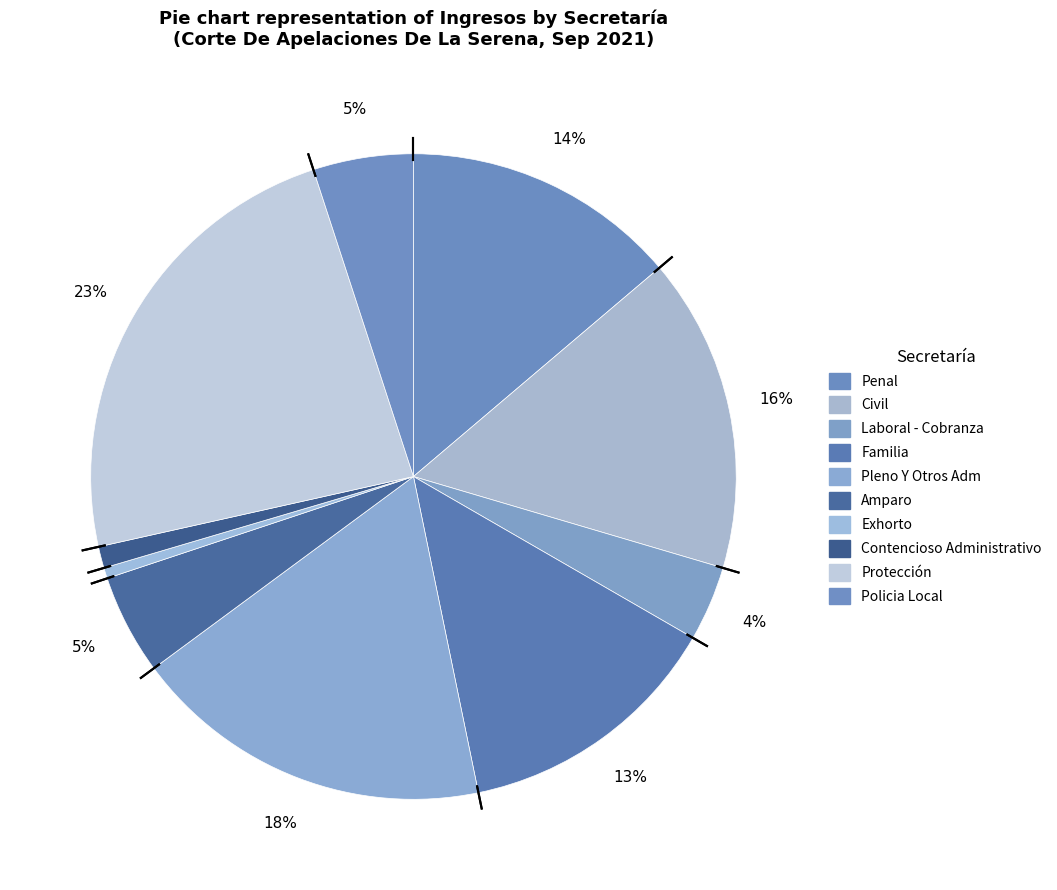

What percentage is the Penal slice, to the nearest percent?

14%